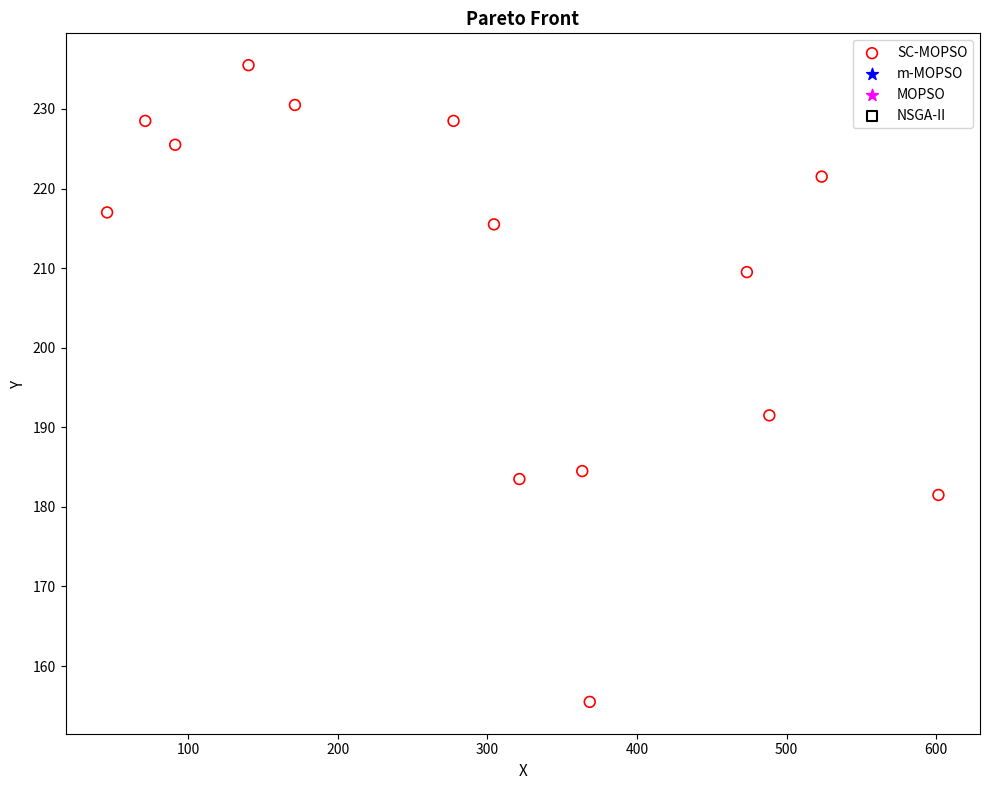

What is the range of X values (max minus min)?

555.5